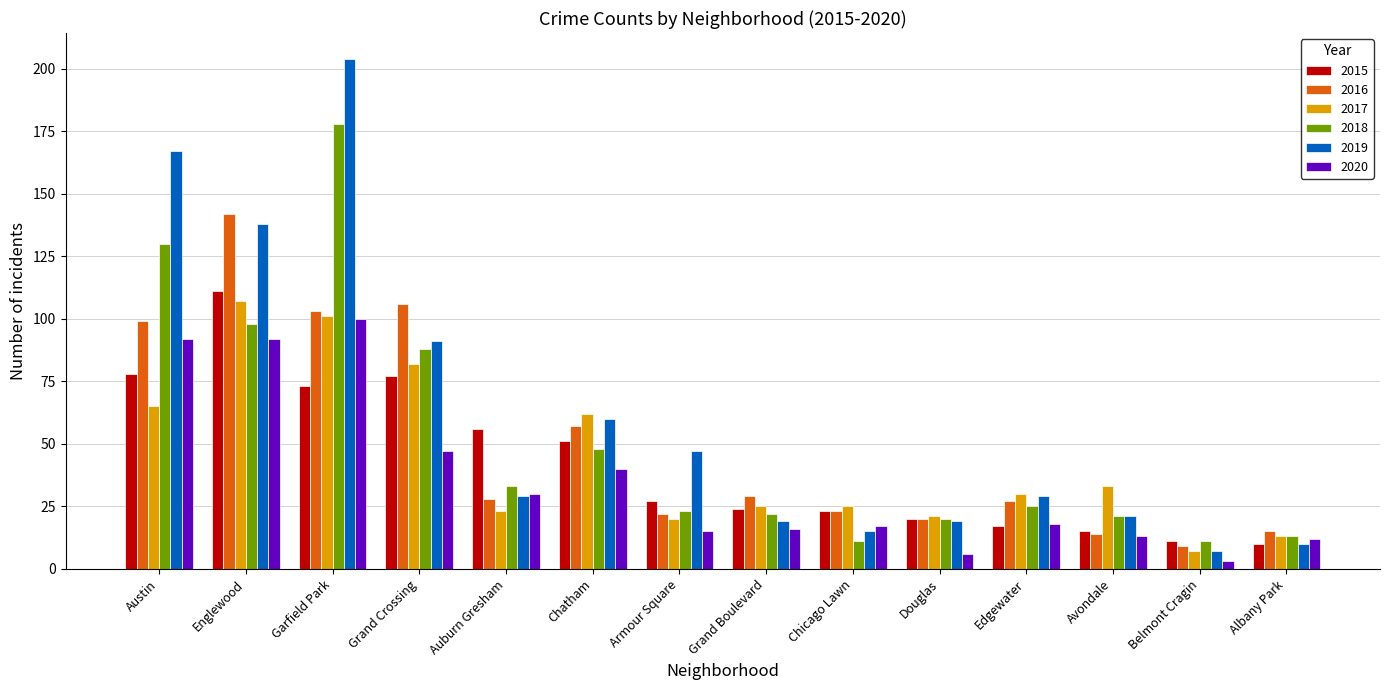

Reading left to right, transcribe all the data shown in this chart.

2015: 78	111	73	77	56	51	27	24	23	20	17	15	11	10
2016: 99	142	103	106	28	57	22	29	23	20	27	14	9	15
2017: 65	107	101	82	23	62	20	25	25	21	30	33	7	13
2018: 130	98	178	88	33	48	23	22	11	20	25	21	11	13
2019: 167	138	204	91	29	60	47	19	15	19	29	21	7	10
2020: 92	92	100	47	30	40	15	16	17	6	18	13	3	12